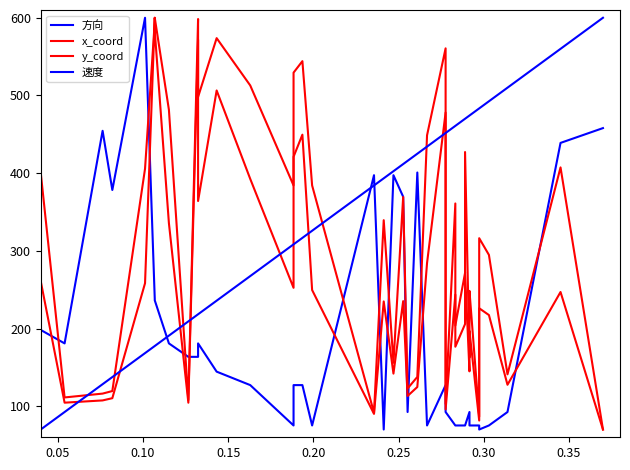

What are all the series names shown in the legend?

方向, x_coord, y_coord, 速度